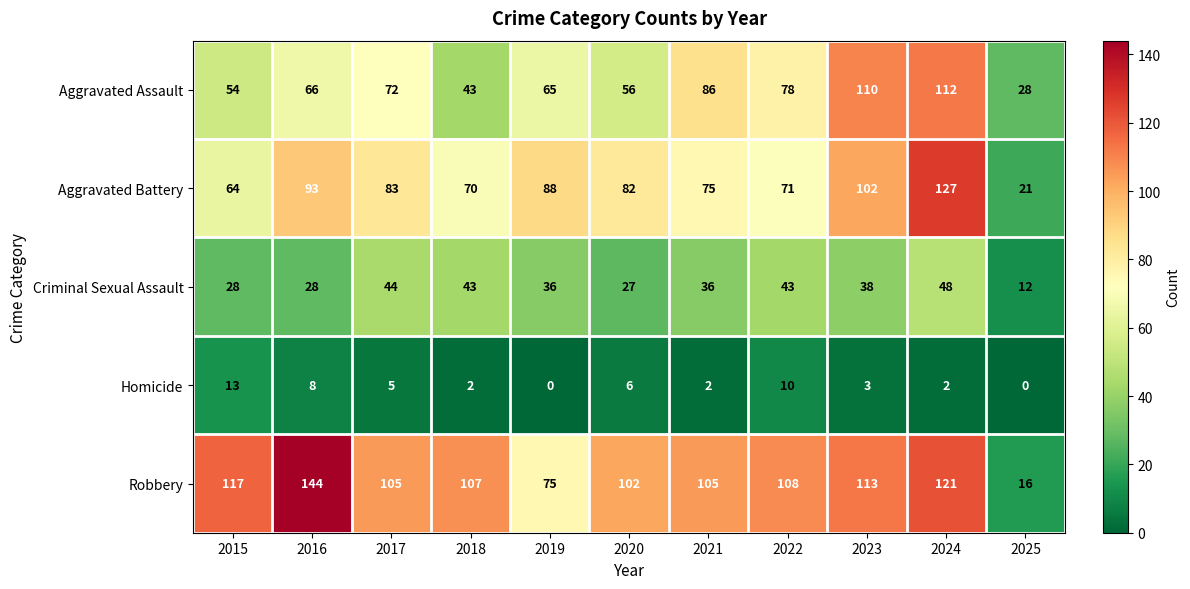

Rank the series by their maximum value, from highest to lowest.

Robbery, Aggravated Battery, Aggravated Assault, Criminal Sexual Assault, Homicide